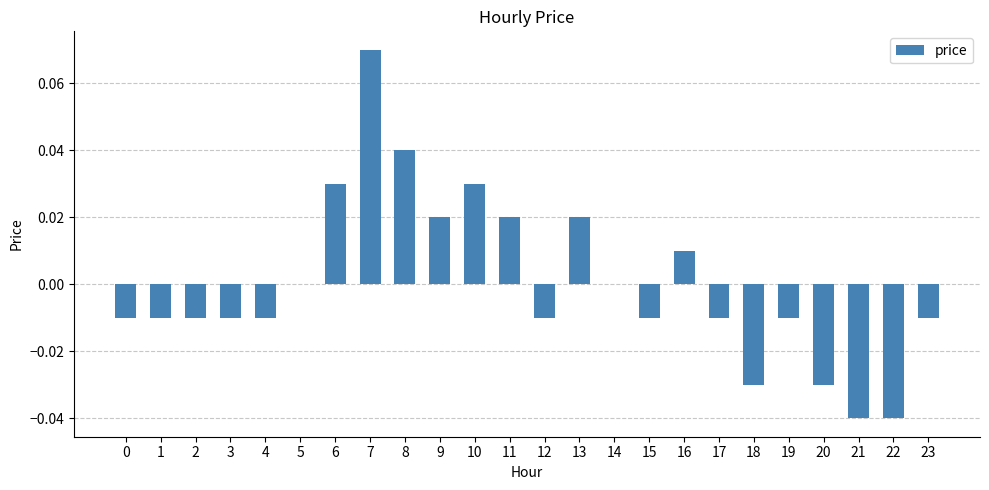

Which has a higher value, 0 or 8?

8